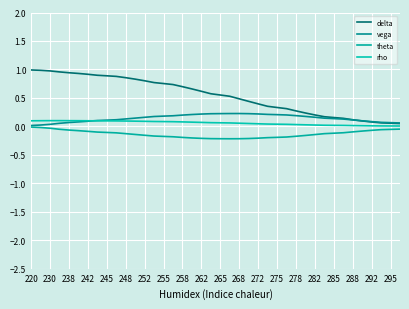

How many lines are shown in the chart?

4